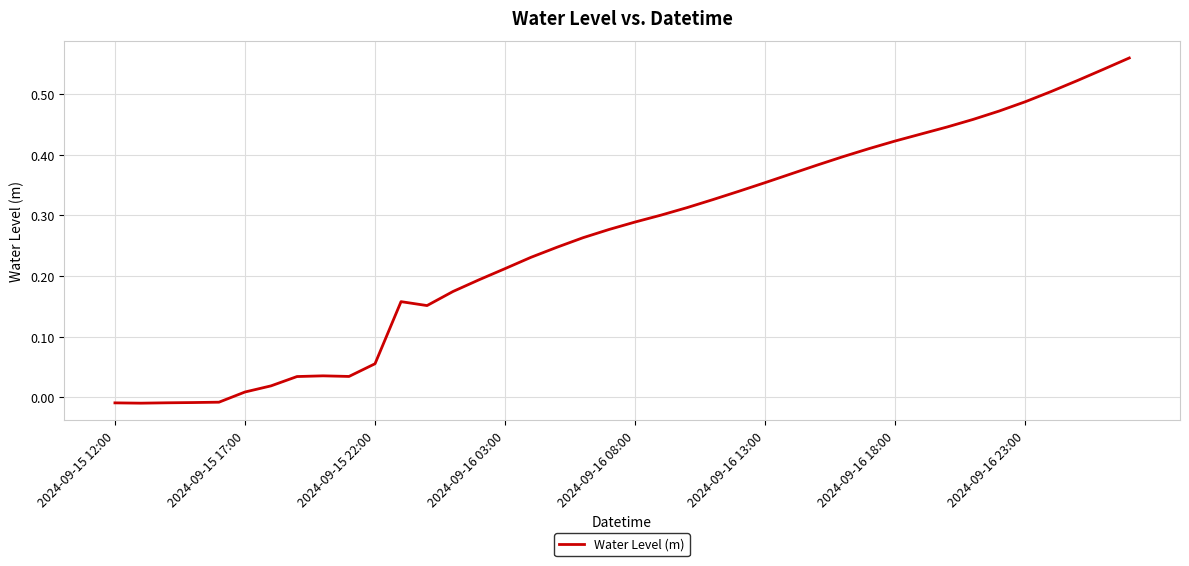

Does the chart display data point markers on the line(s)?

No